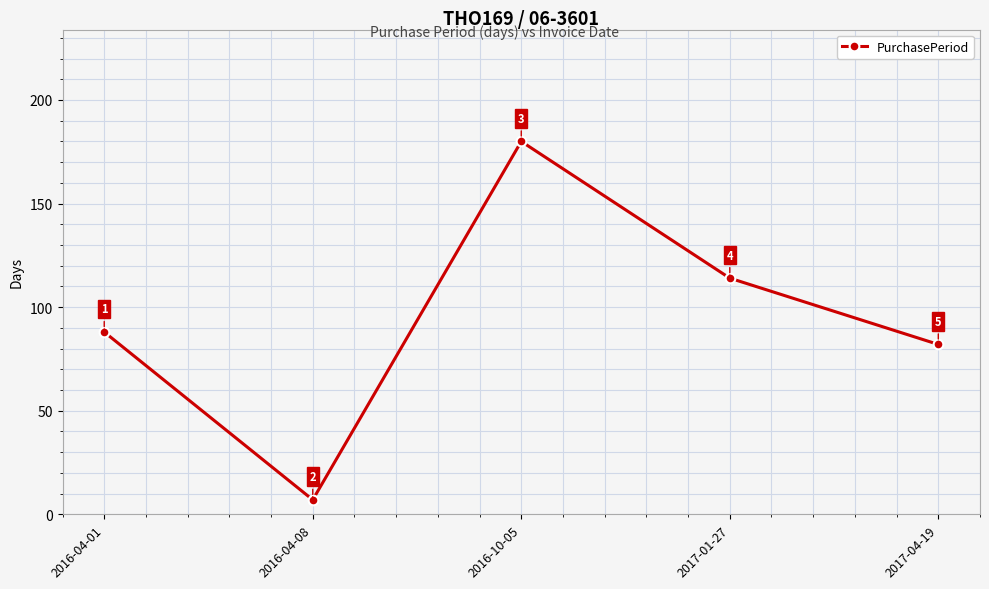

What is the difference between the maximum and second lowest values?

98